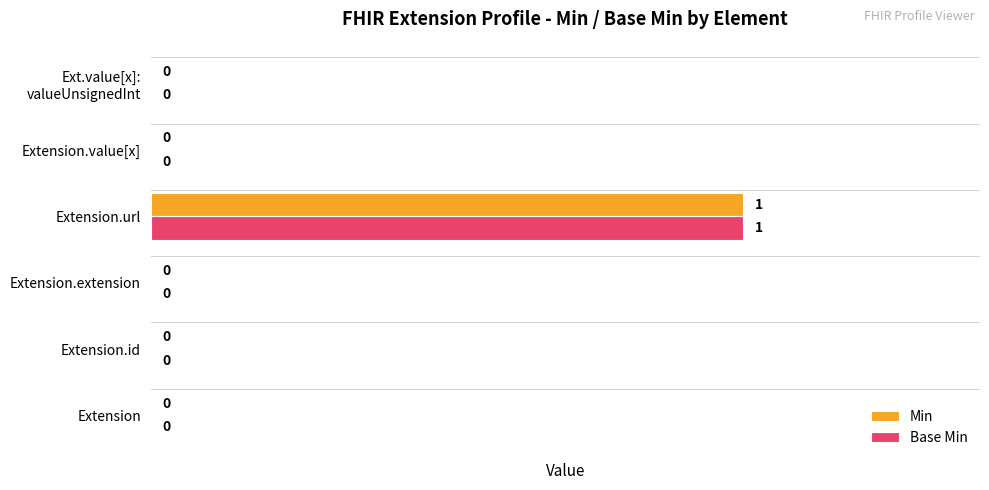

At which label does Min reach its peak?

Extension.url